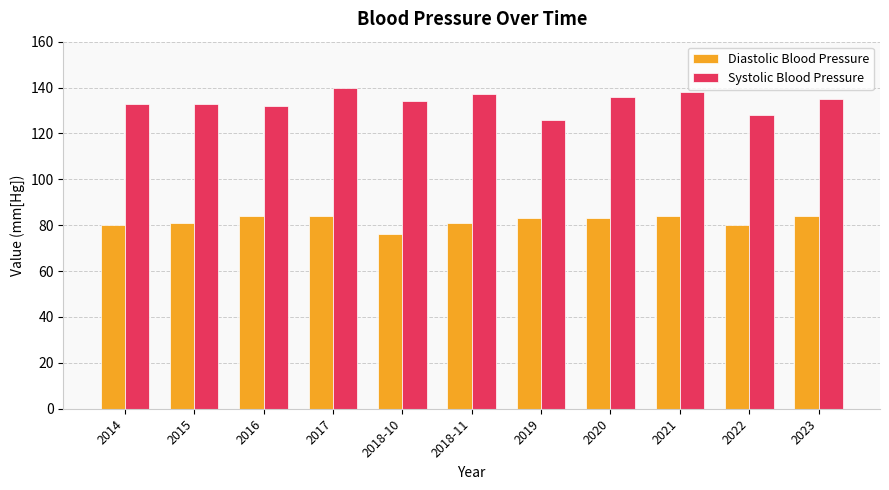

Which series has the widest spread of values?

Systolic Blood Pressure